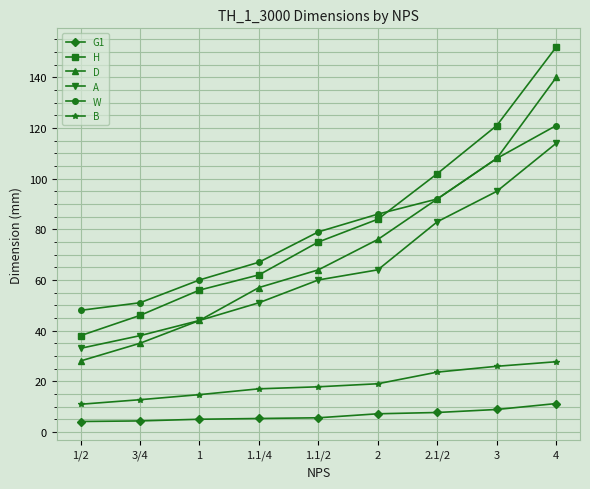

Read the W value at 3.

108.0